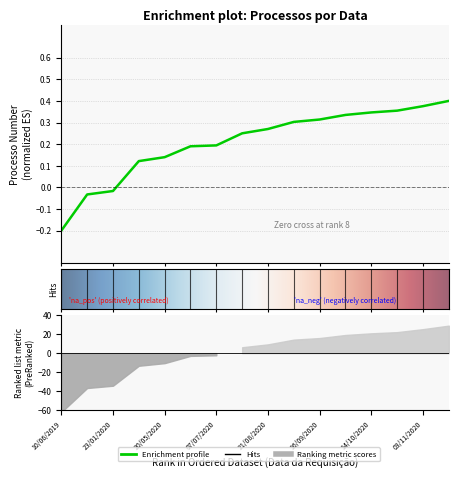

What is the sum of all values?

3.3